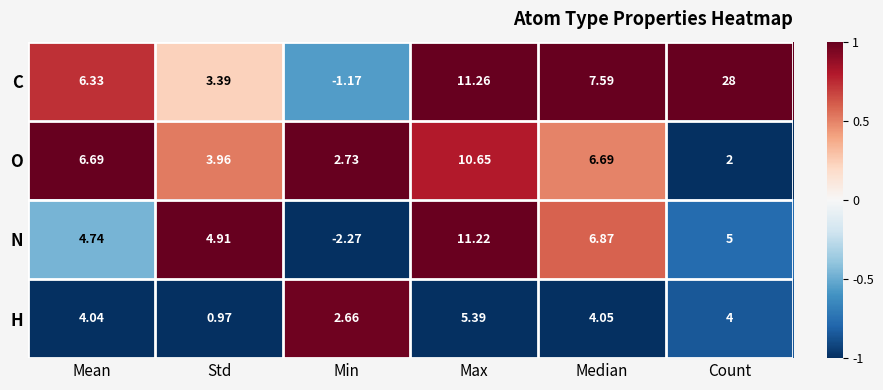

Which series has the largest range (max minus min)?

C